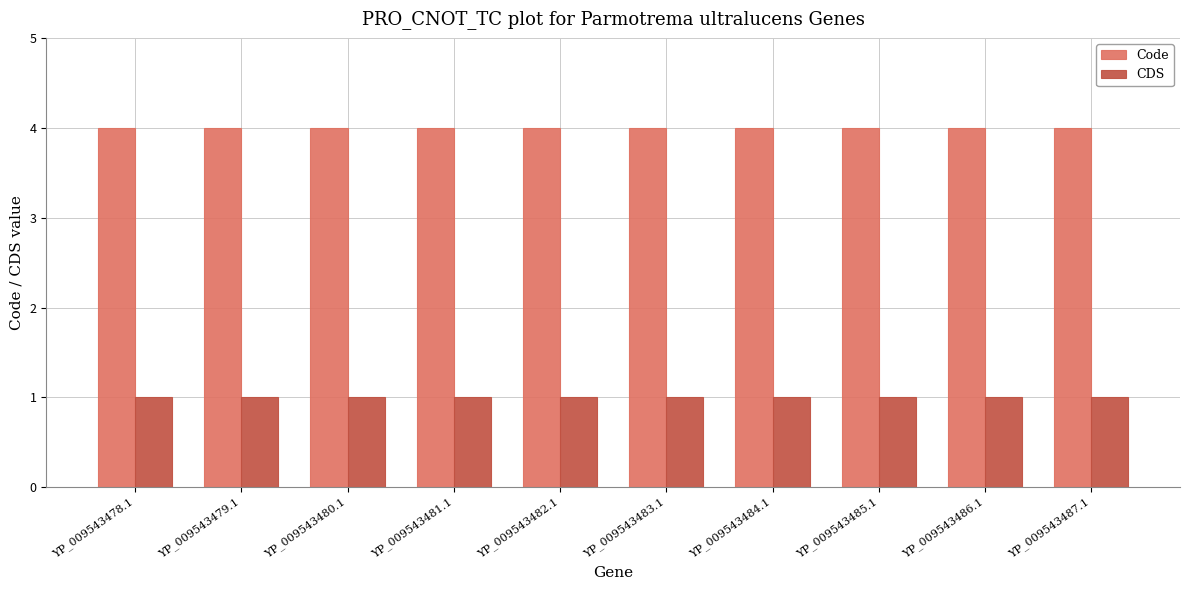

Which series has the largest total across all categories?

Code